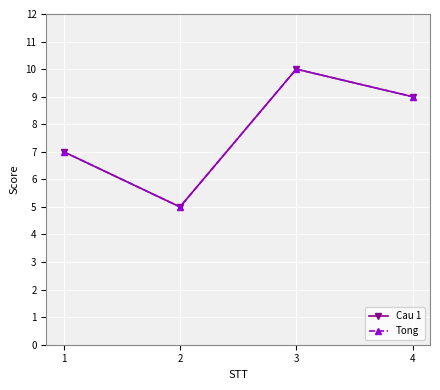

Does the chart have visible grid lines?

Yes